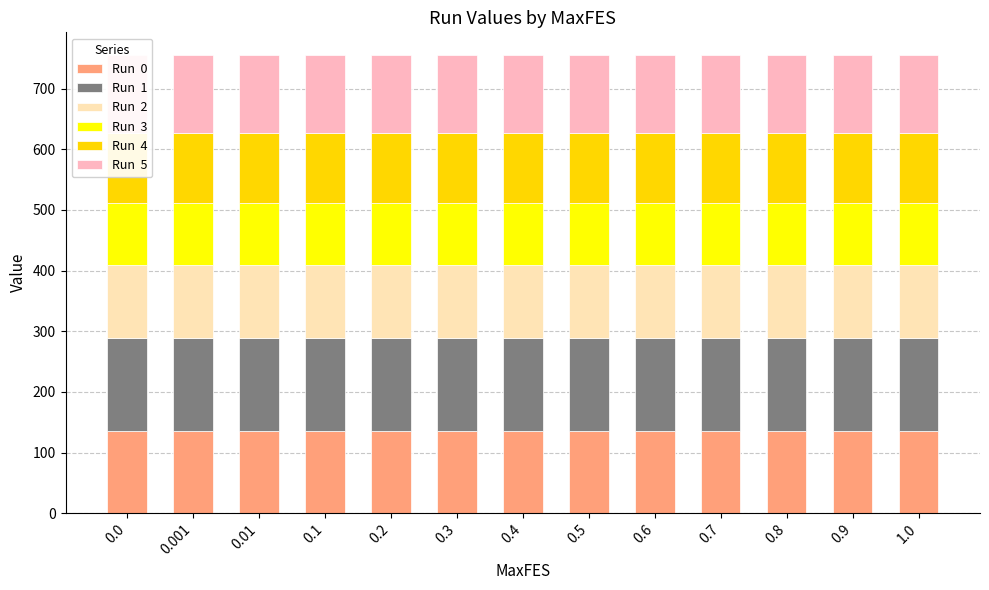

At how many categories does at least one series exceed 114?

13